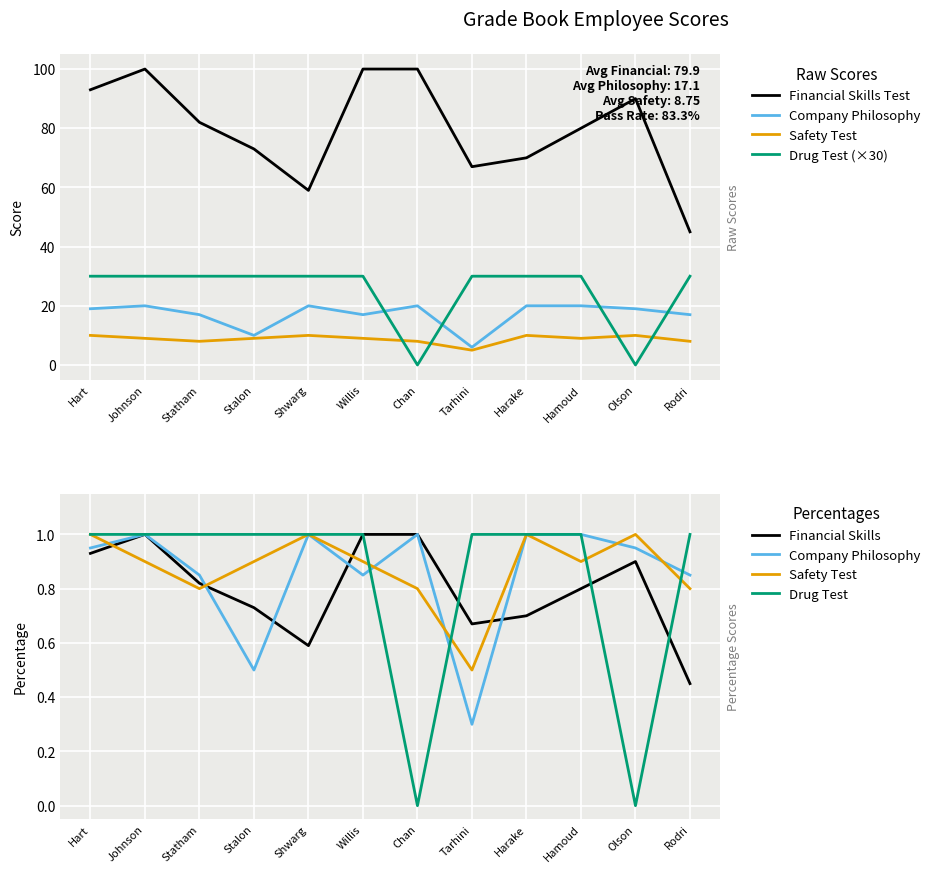

Which series ends up on top after the final intersection of Company Philosophy and Financial Skills?

Company Philosophy